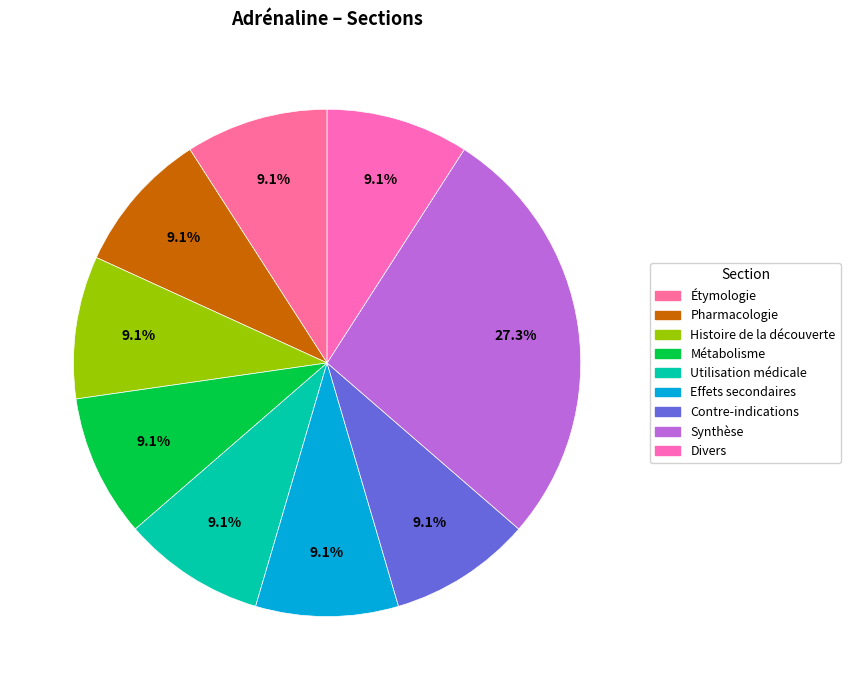

Which has a higher value, Pharmacologie or Utilisation médicale?

Pharmacologie